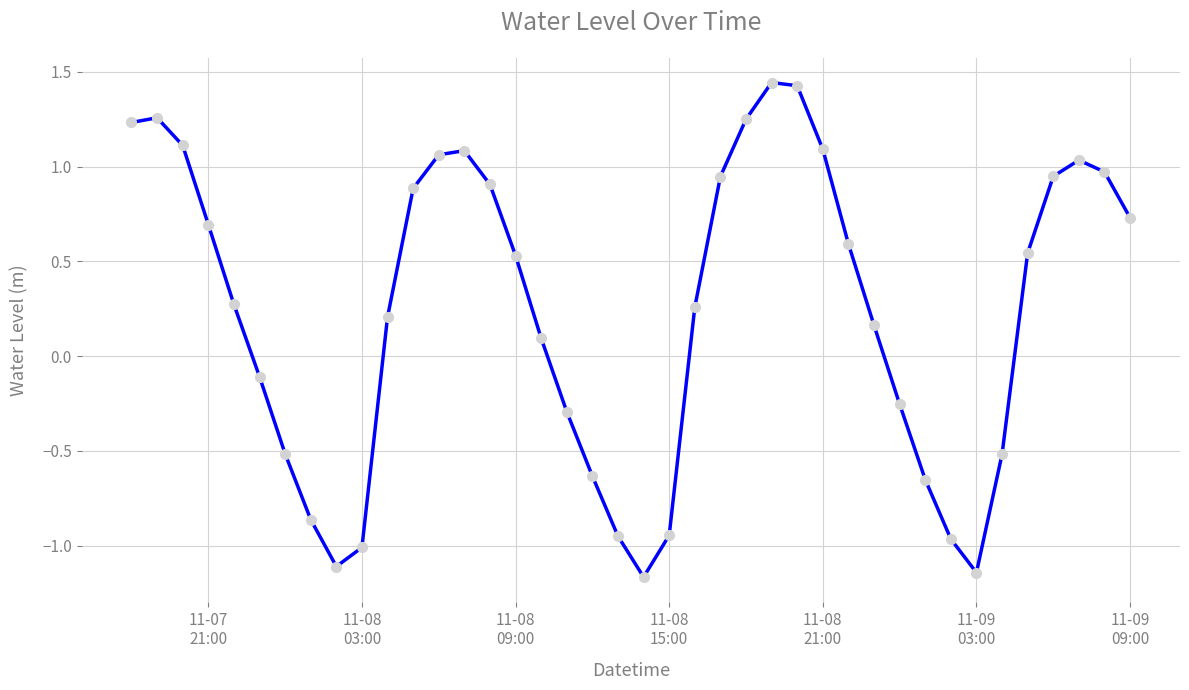

What is the difference between the maximum and minimum values?

2.6